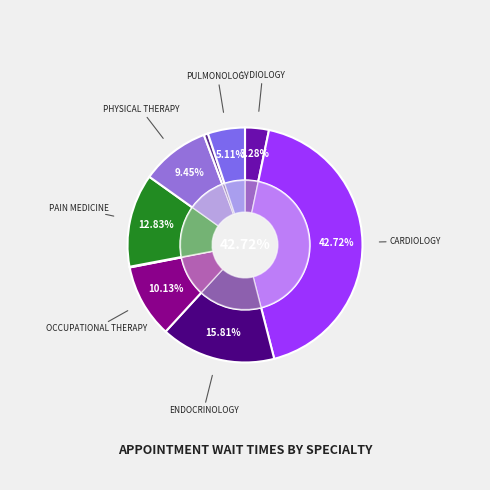

The PRIMARY CARE slice represents 1% of the pie. True or false?

True